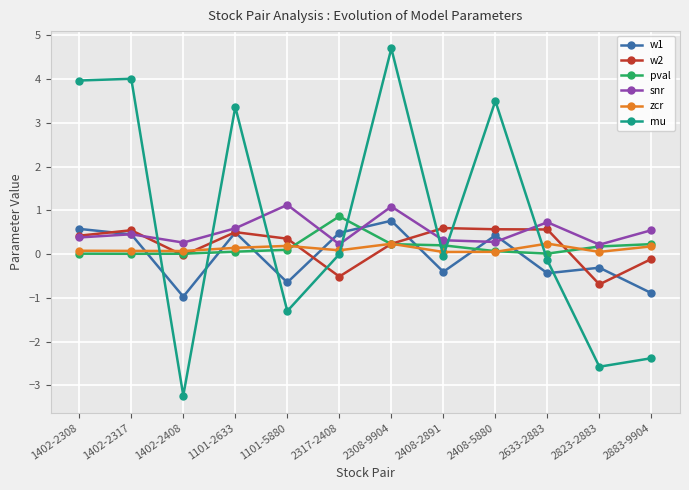

What are all the series names shown in the legend?

w1, w2, pval, snr, zcr, mu